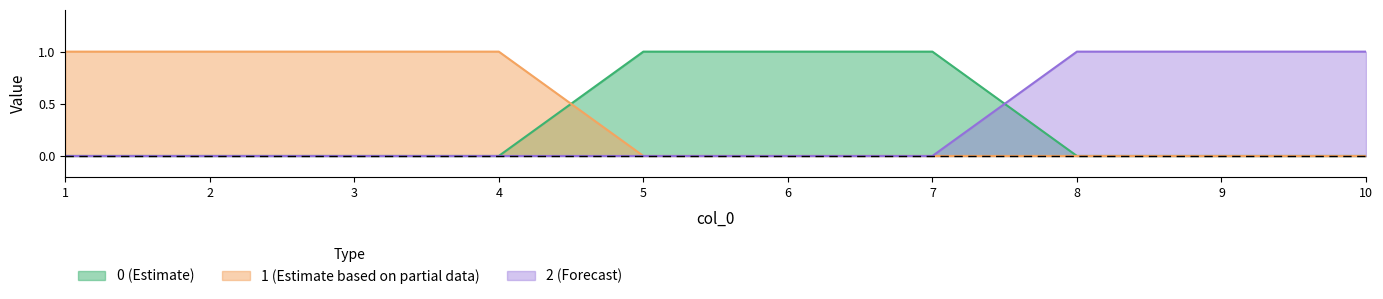

What are all the series names shown in the legend?

0, 1, 2